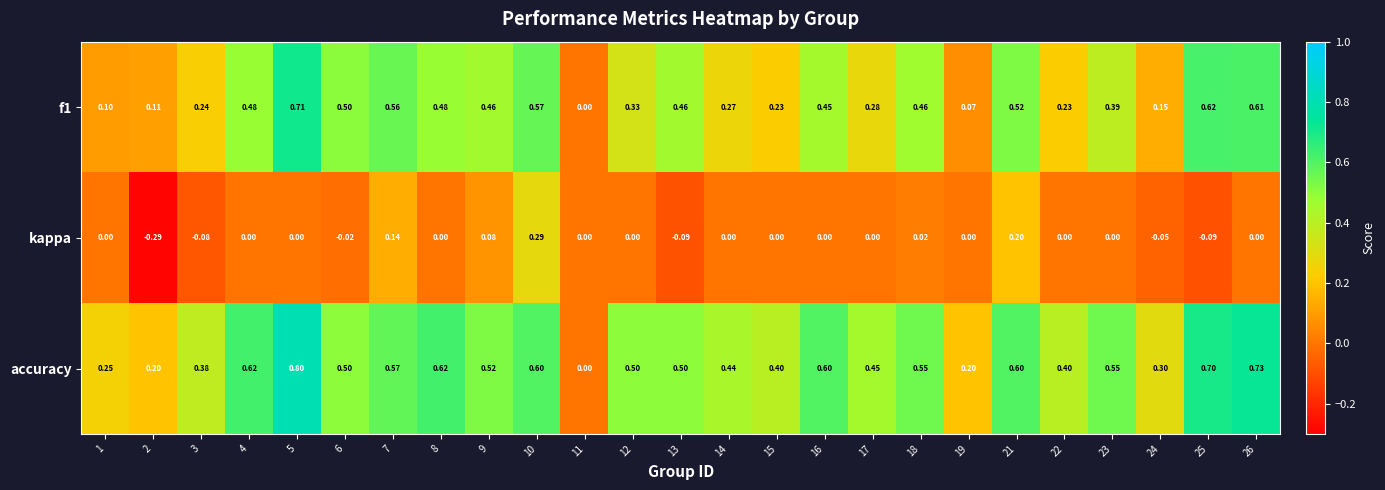

Which series has the widest spread of values?

accuracy